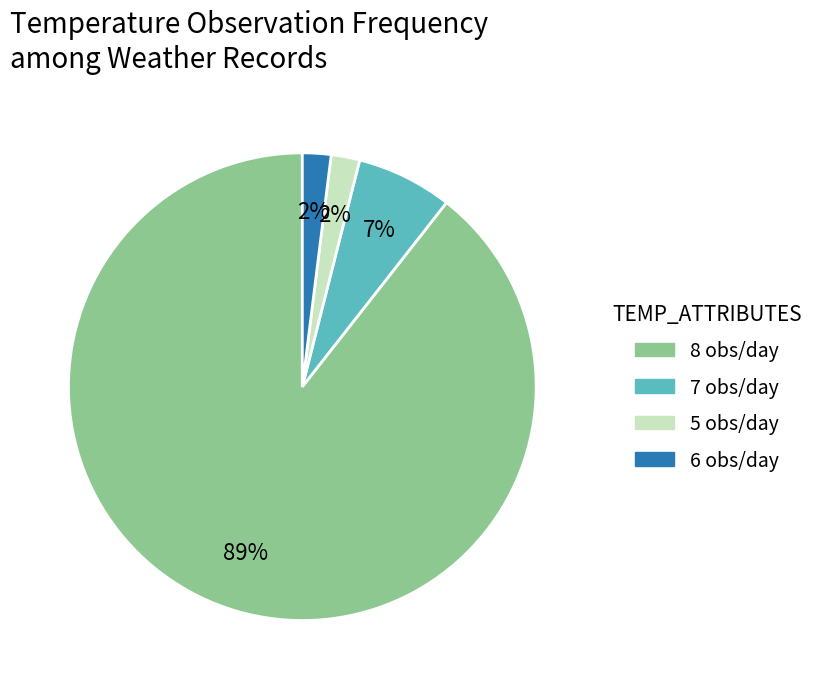

What is the ratio of the value at 6 to the value at 5?

1.0